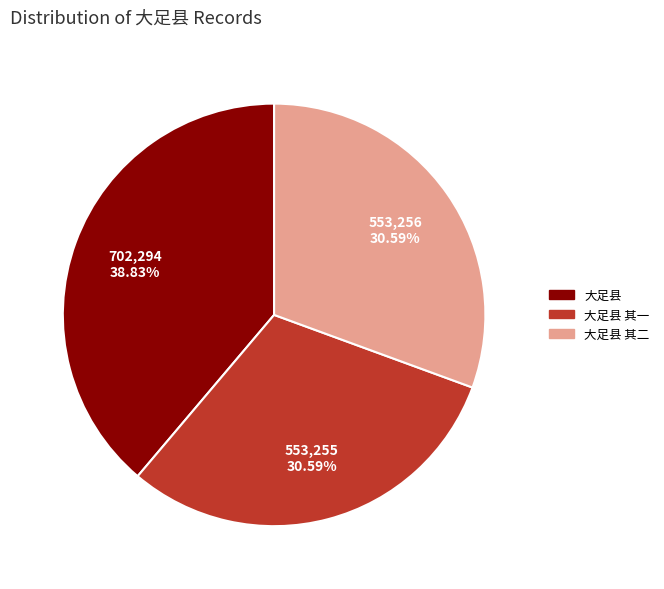

Which category has the biggest portion of the pie?

大足县